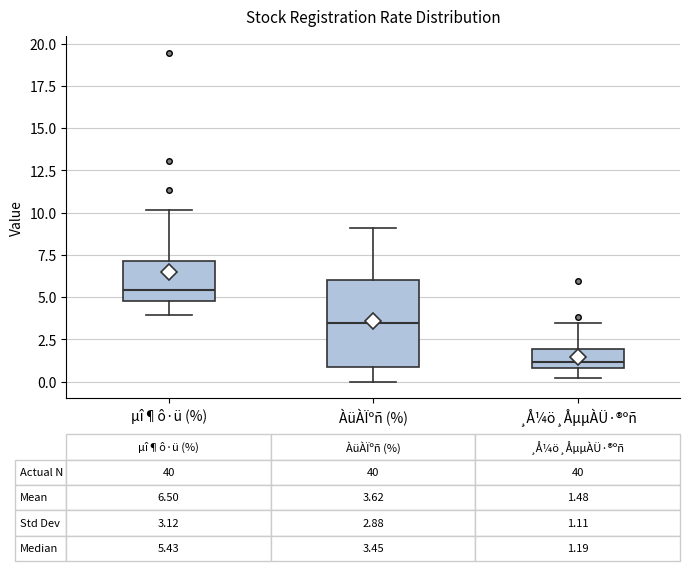

Which box's median line is the lowest?

¸Å¼ö¸ÅµµÀÜ·®ºñ